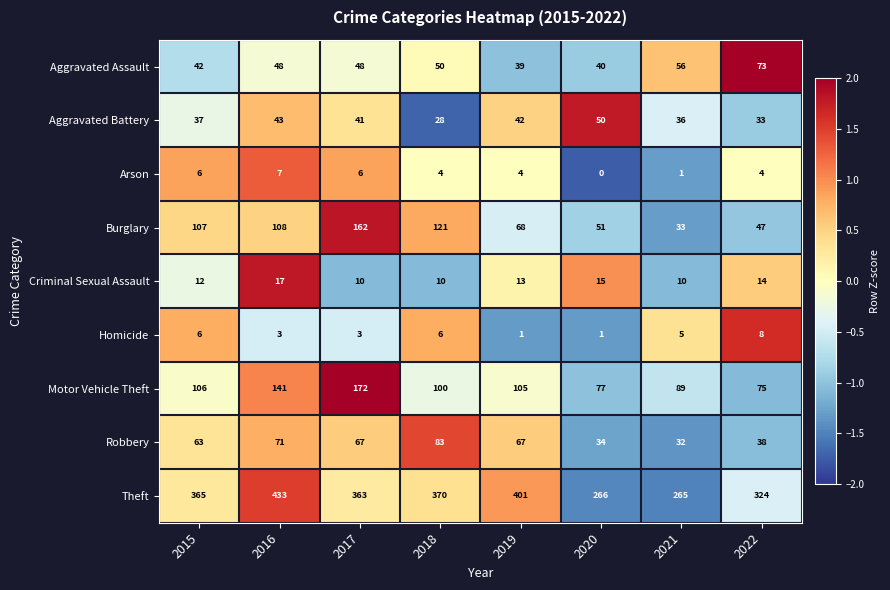

The value of Robbery at 2019 is 21. True or false?

False